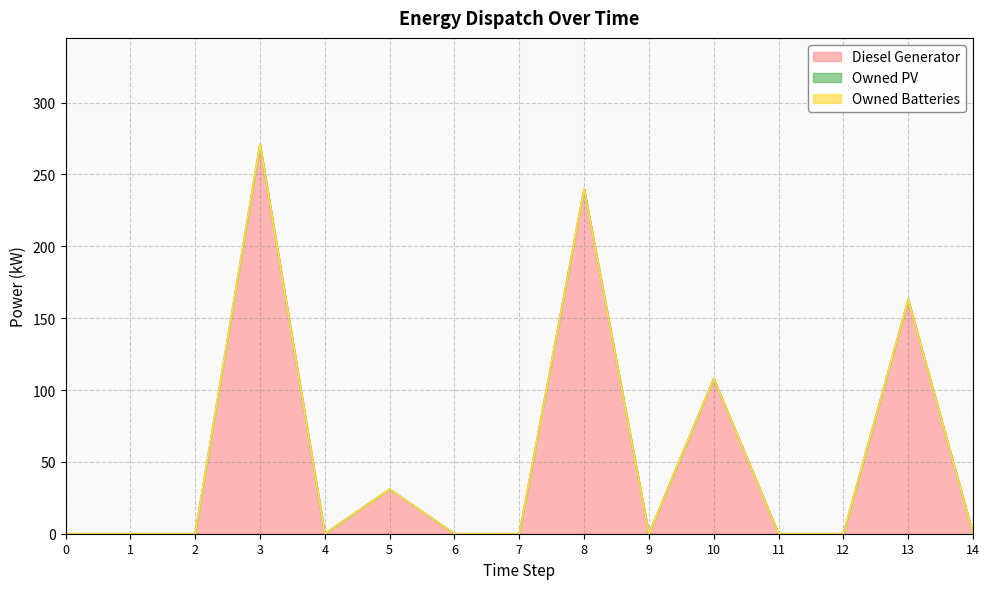

What is the difference between the maximum and minimum values in the Diesel Generator series?

271